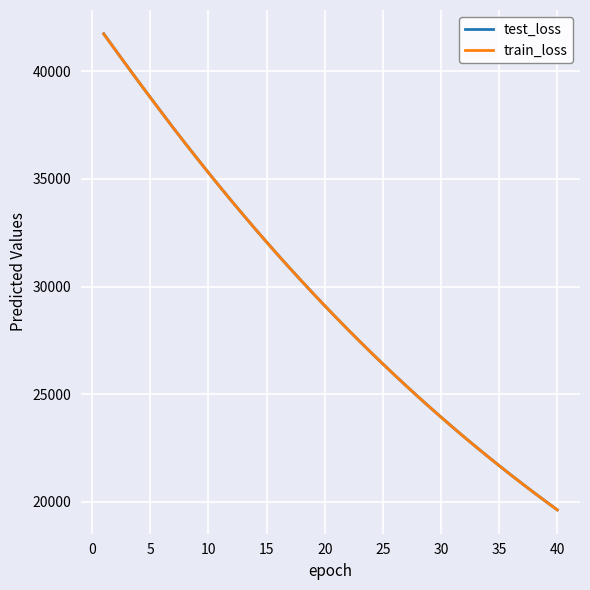

What is the maximum value shown in the chart?

41740.5